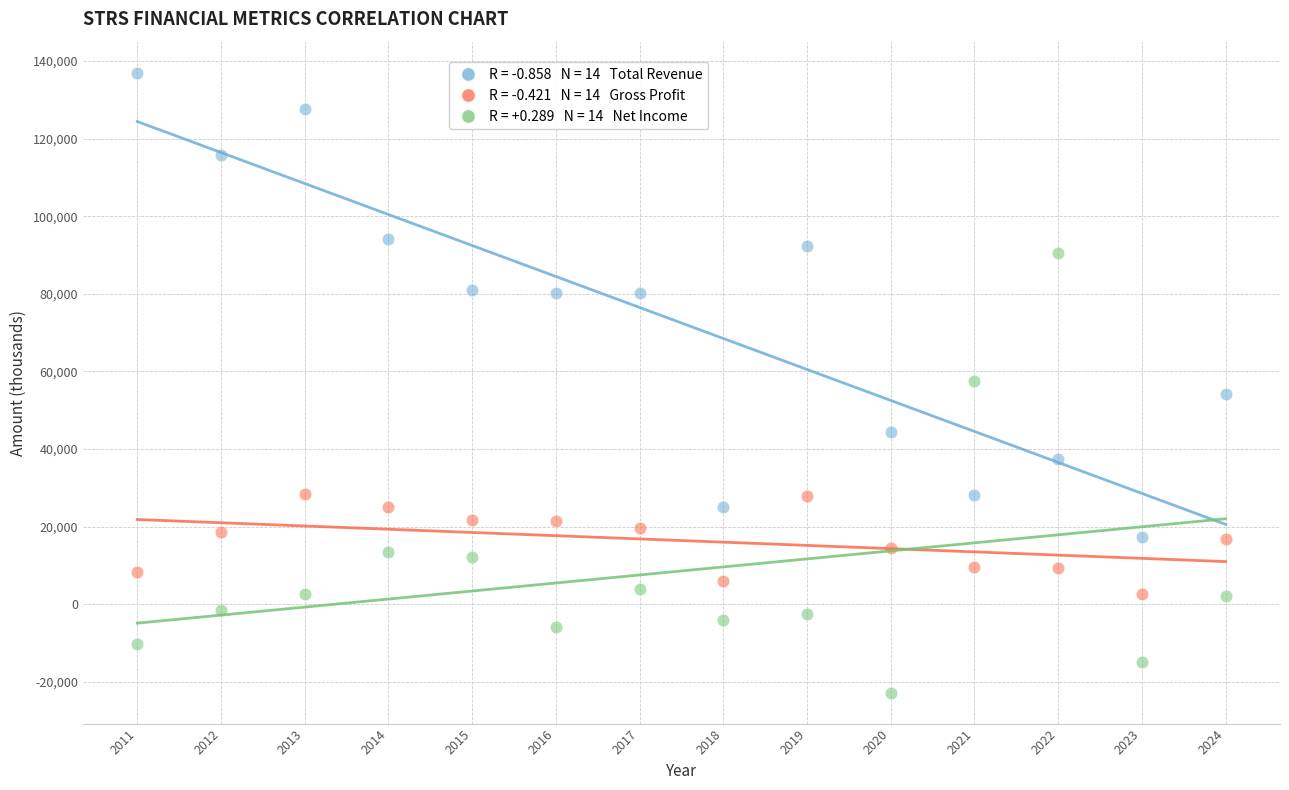

Across all data points, what is the range of X values (max minus min)?

13